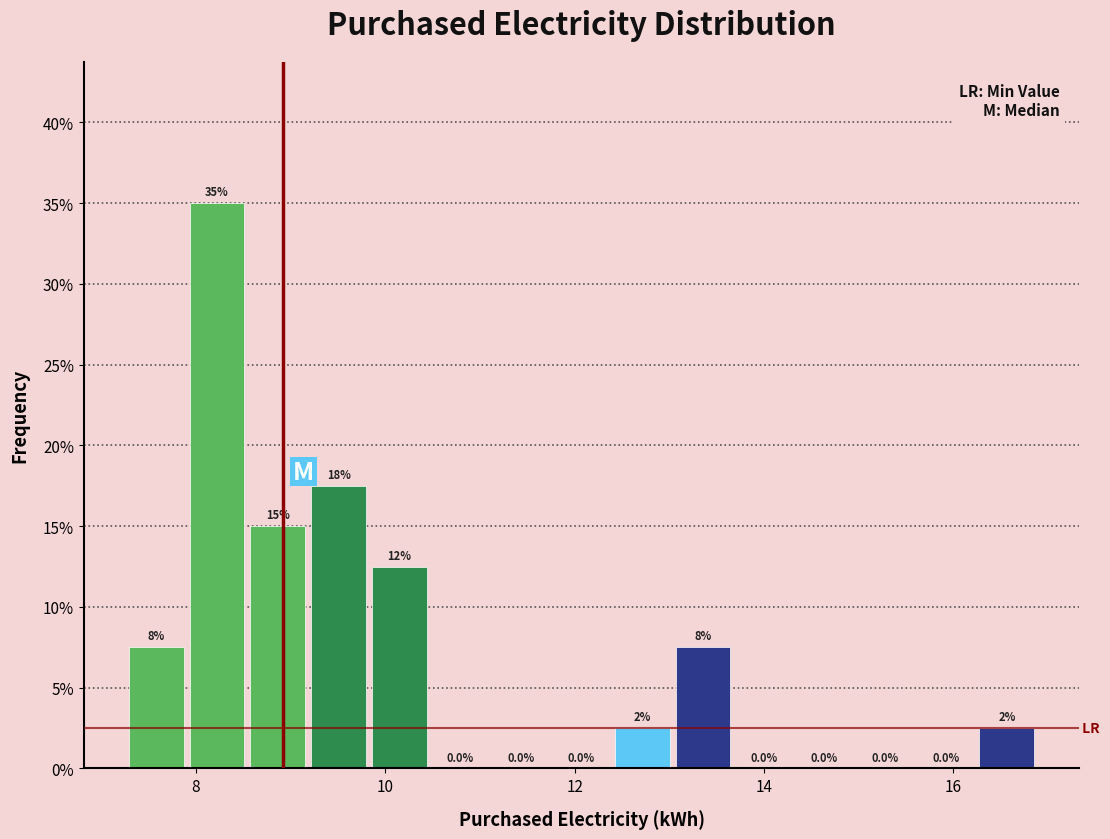

Read against the x-axis, roughly where is the centre of the tallest bar?

8.2